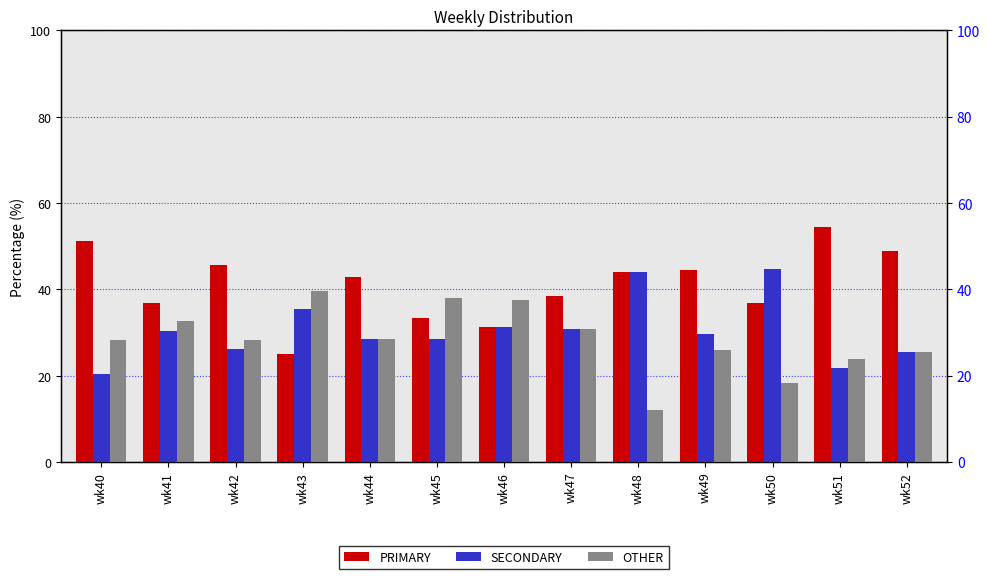

What is the spread (max minus min) of values at wk48?

32.0